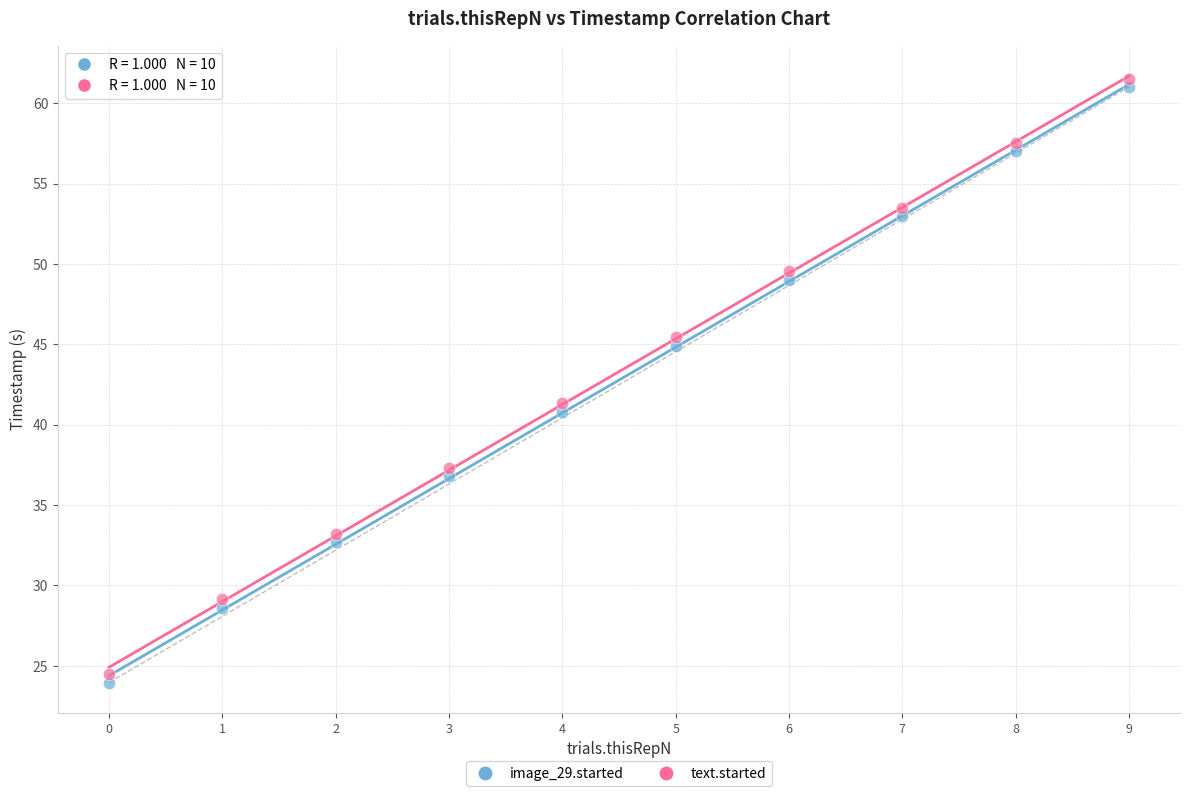

What are all the series names shown in the legend?

image_29.started, text.started